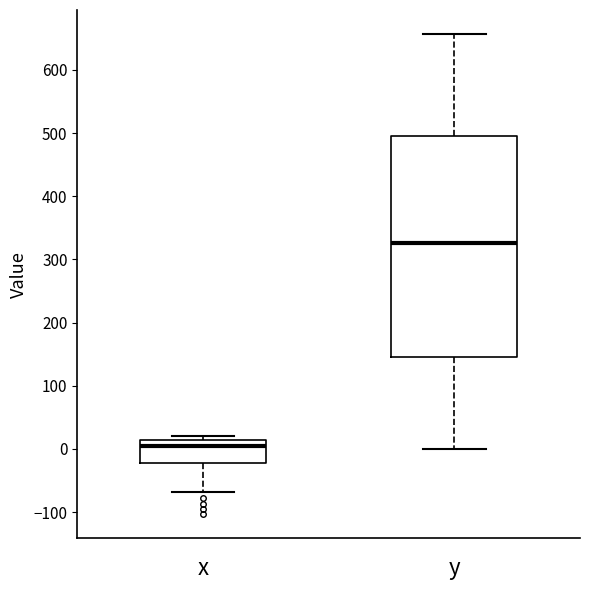

Reading left to right, read every box against the y-axis: the position of its median line, the range the box covers, and the ends of its whiskers. The values are not printed on the chart, so give them approximately, as read against the axis.

x: median 0, box -20 to 10, whiskers -70 to 20
y: median 330, box 150 to 500, whiskers 0 to 660